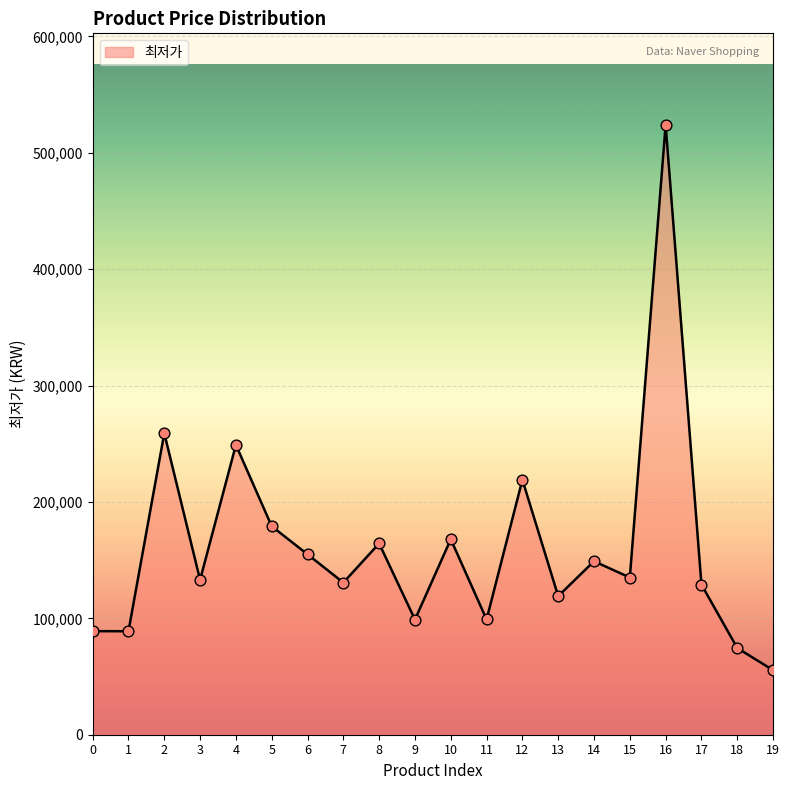

What is the ratio of the value at 2 to the value at 12?

1.2